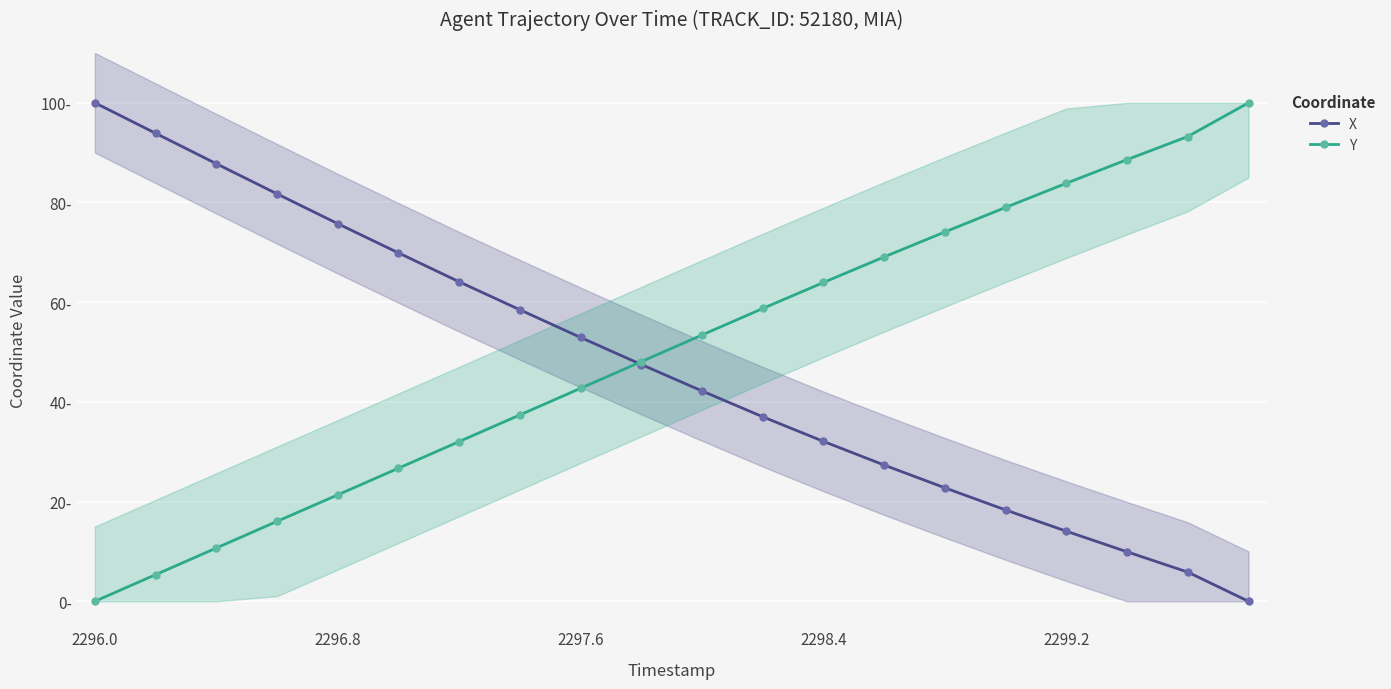

What is the sum of all Y values?

1004.4